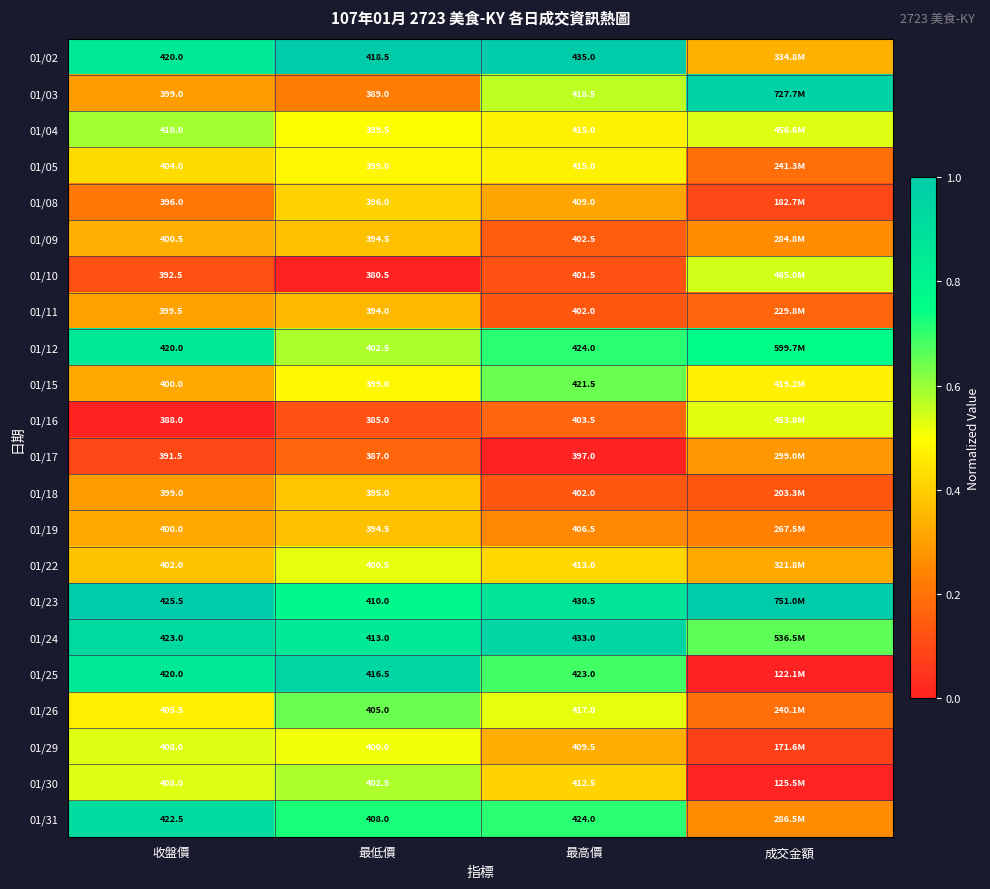

Is the value of 01/04 at 最高價 greater than the value of 01/11 at 最低價?

Yes